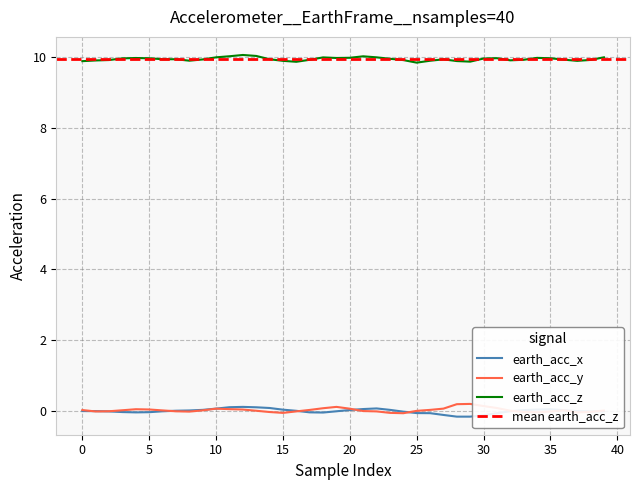

Between 23 and 33, which is larger?

23